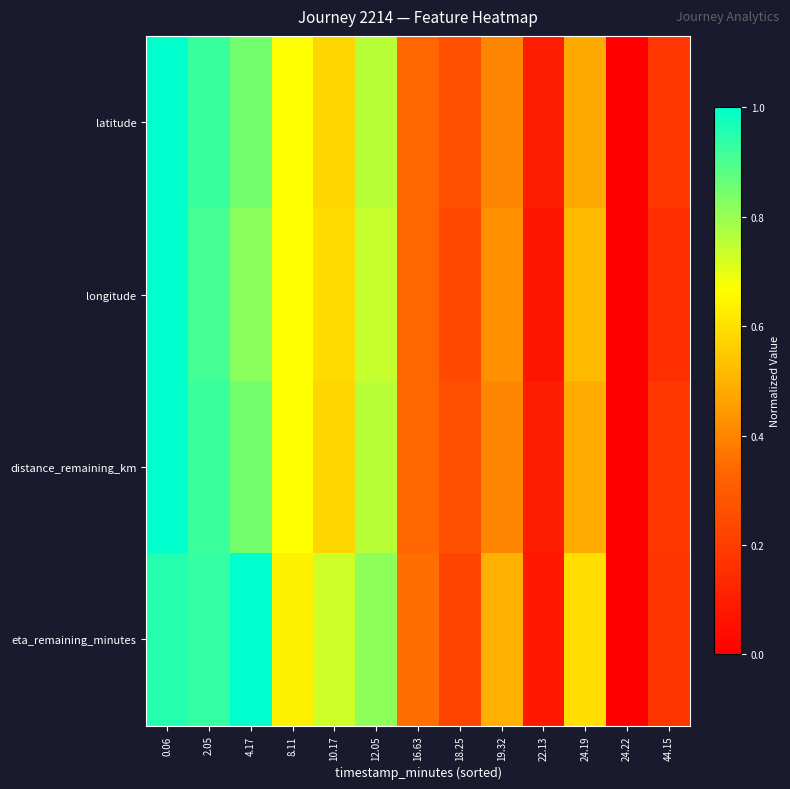

Which series has the widest spread of values?

latitude